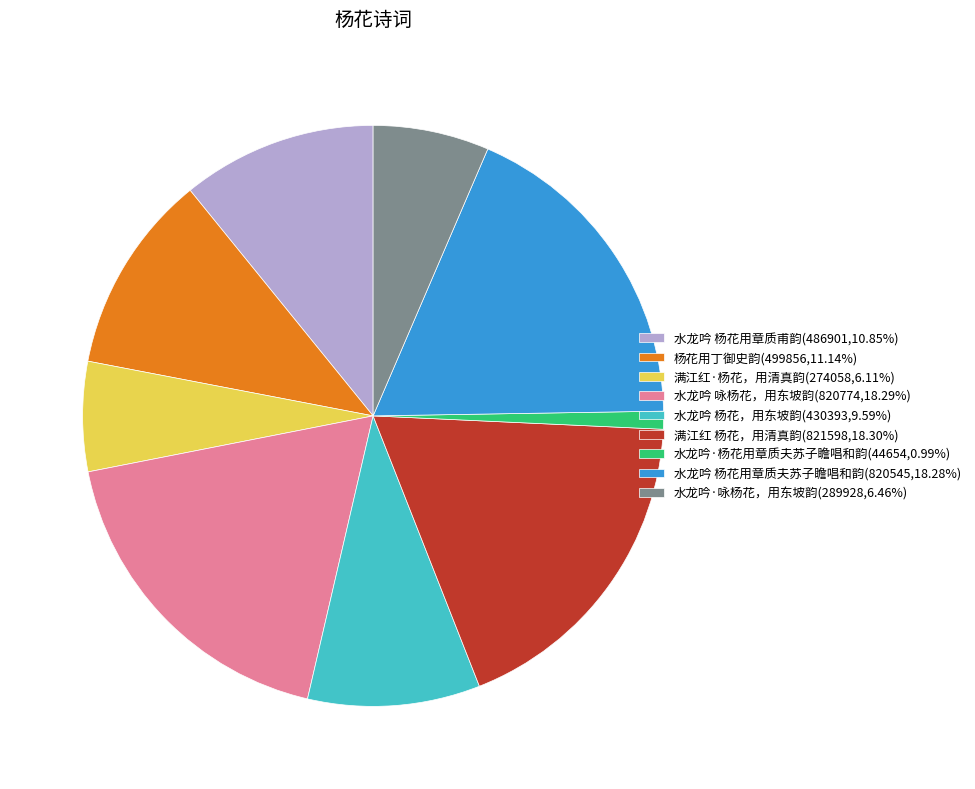

Is 水龙吟 杨花，用东坡韵(430393,9.59%) the majority of the pie?

No